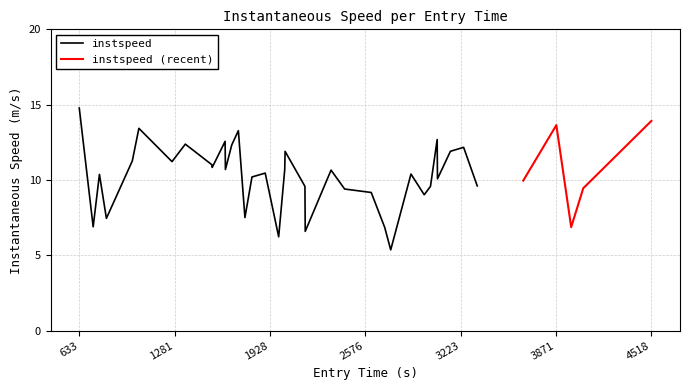

List the labels in order of value, smallest first.

26, 17, 21, 25, 37, 1, 3, 14, 28, 24, 23, 38, 29, 20, 34, 35, 31, 15, 2, 27, 16, 22, 11, 18, 9, 8, 6, 4, 19, 32, 33, 12, 7, 10, 30, 13, 5, 36, 39, 0